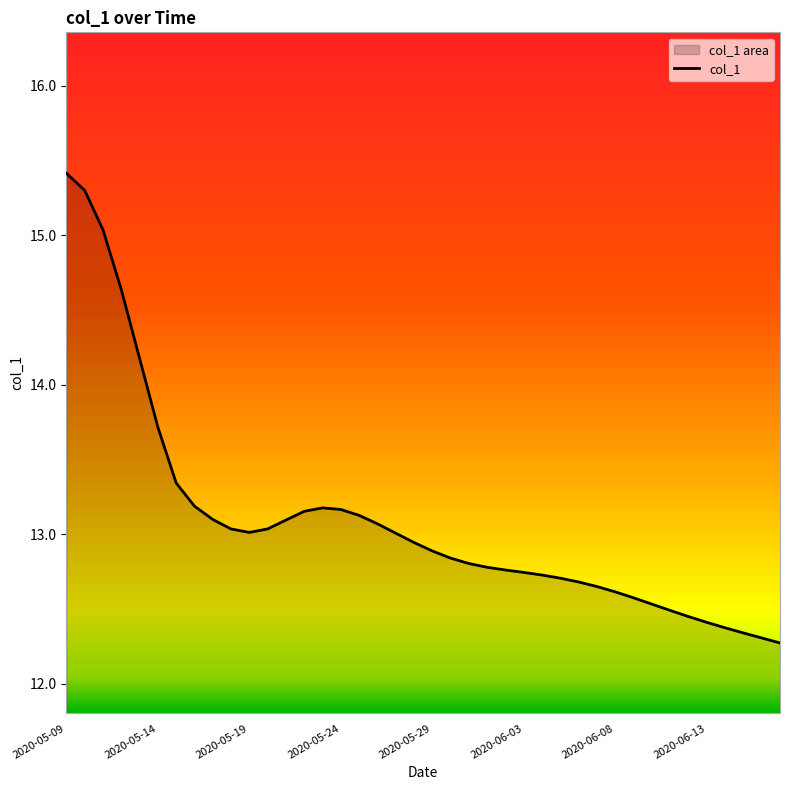

At which label is the value closest to 13?

2020-05-27